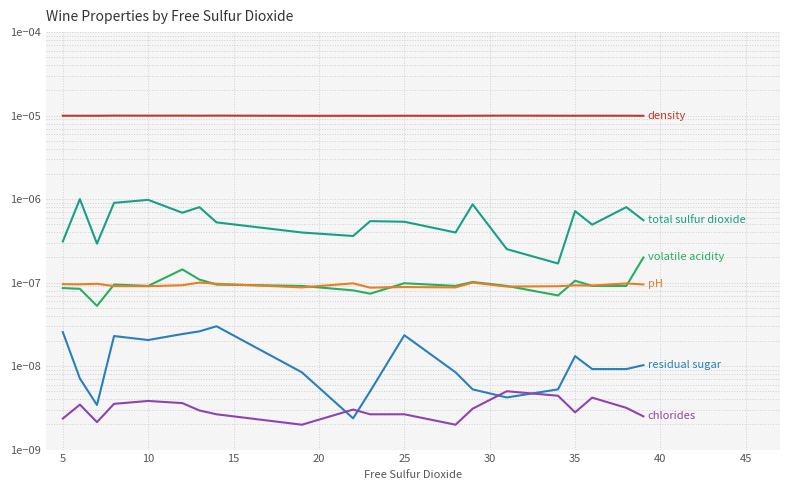

At how many categories does at least one series exceed 0?

20